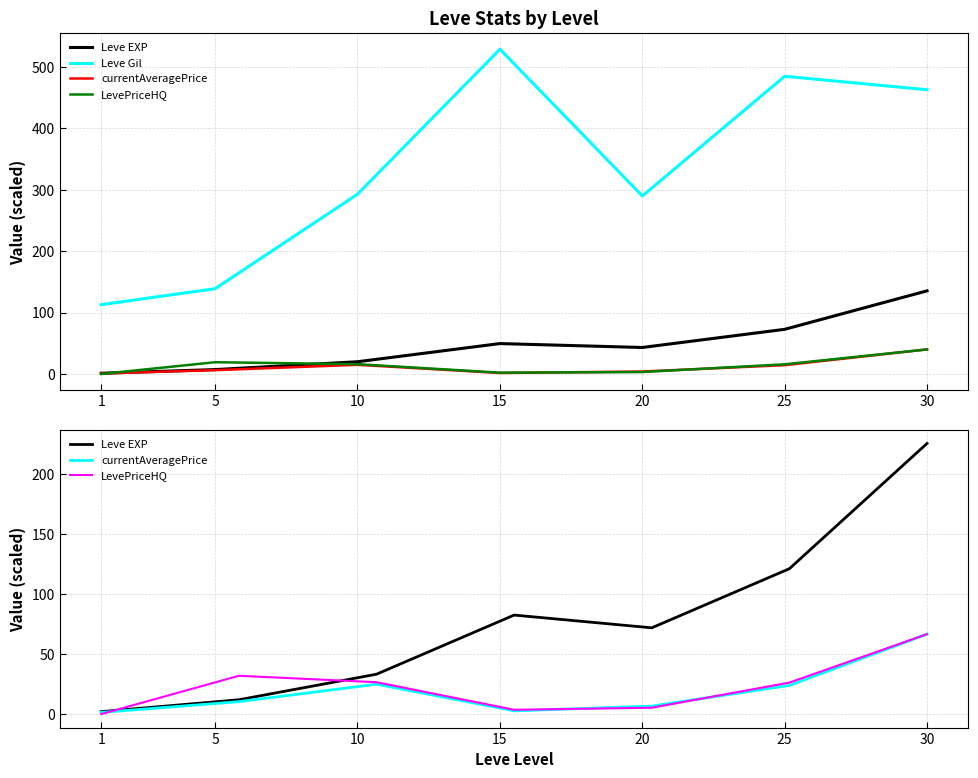

At which category does LevePriceHQ reach its first local valley?

15